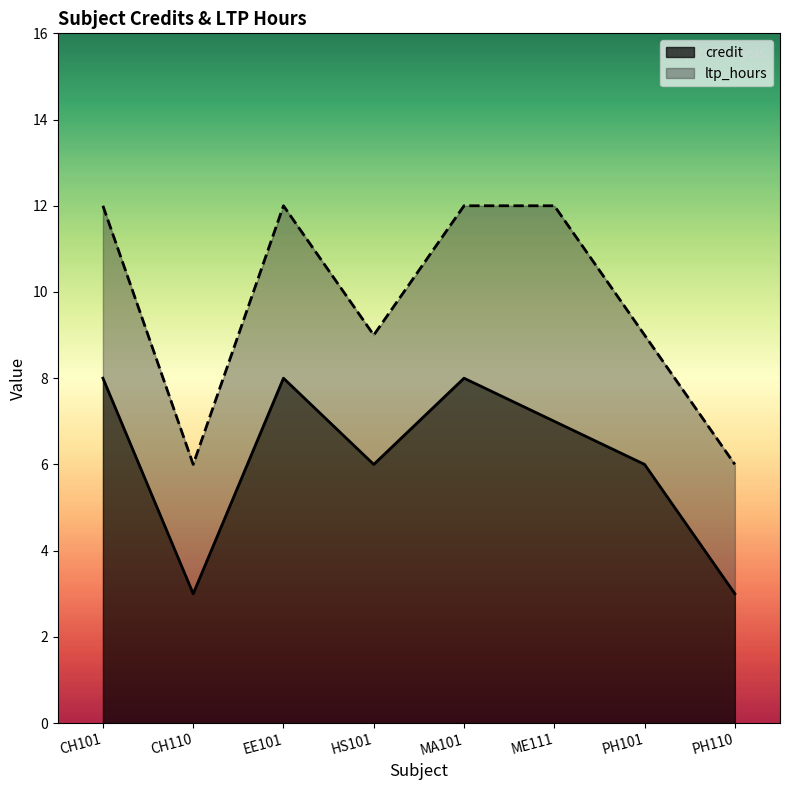

Rank the categories by value from highest to lowest.

CH101, EE101, MA101, ME111, HS101, PH101, CH110, PH110